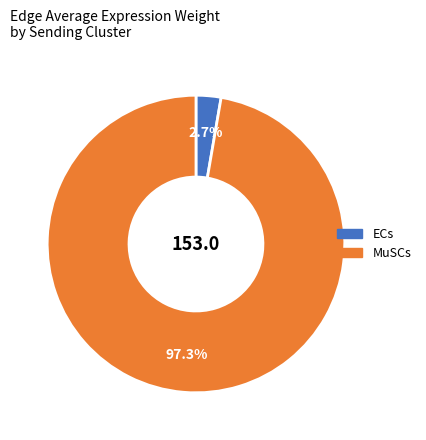

Rank the categories by value from highest to lowest.

MuSCs, ECs